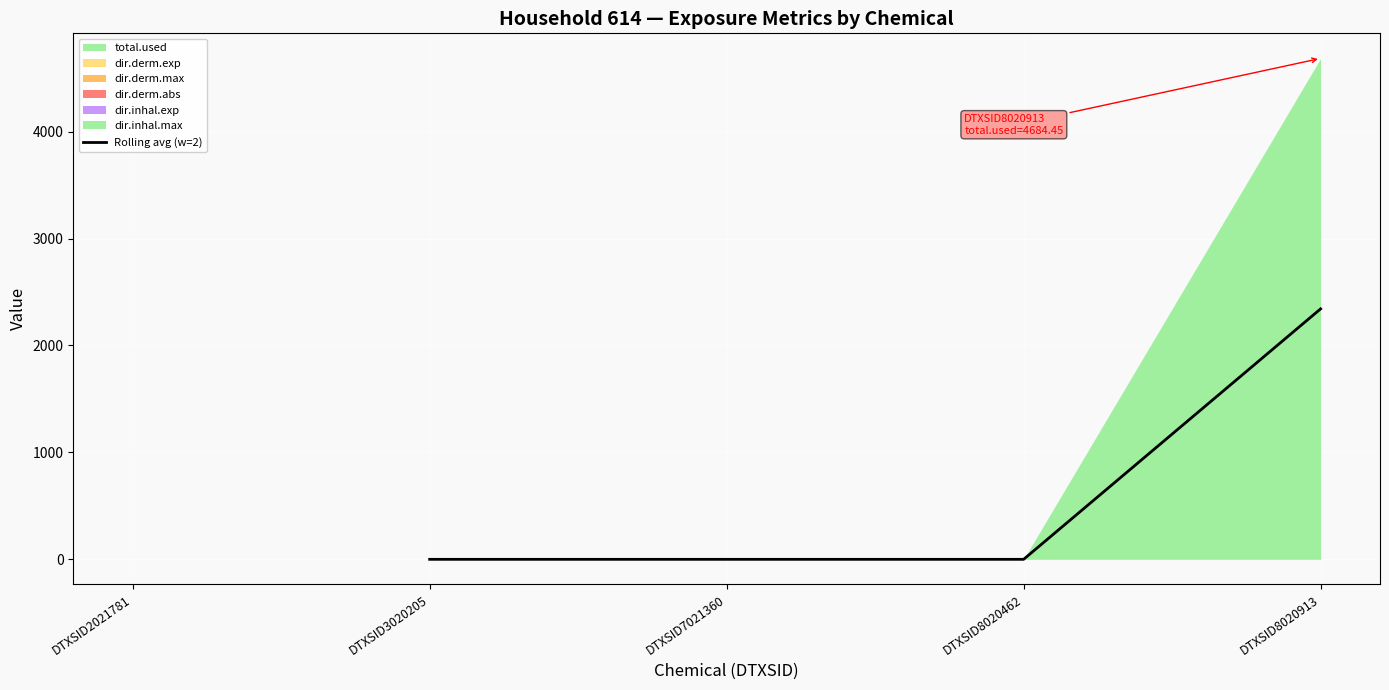

True or false: Rolling avg (w=2) has more than 1 points higher than both neighbors.

False